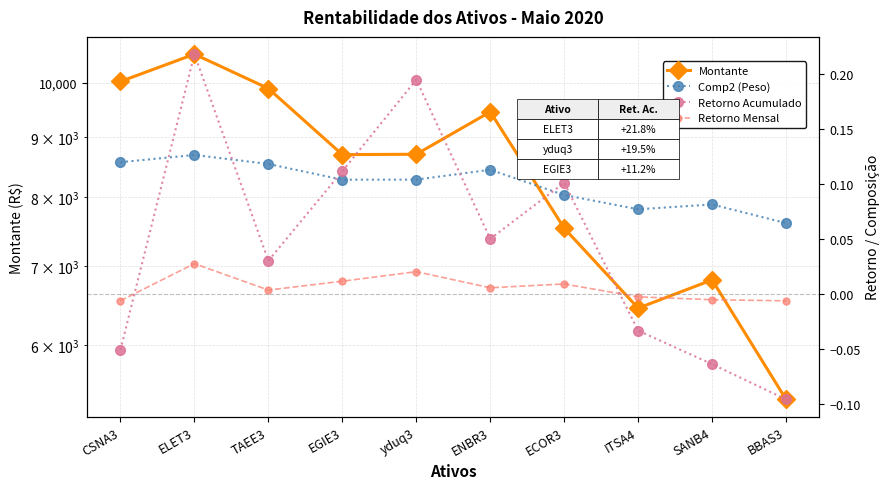

Does the chart have visible grid lines?

Yes